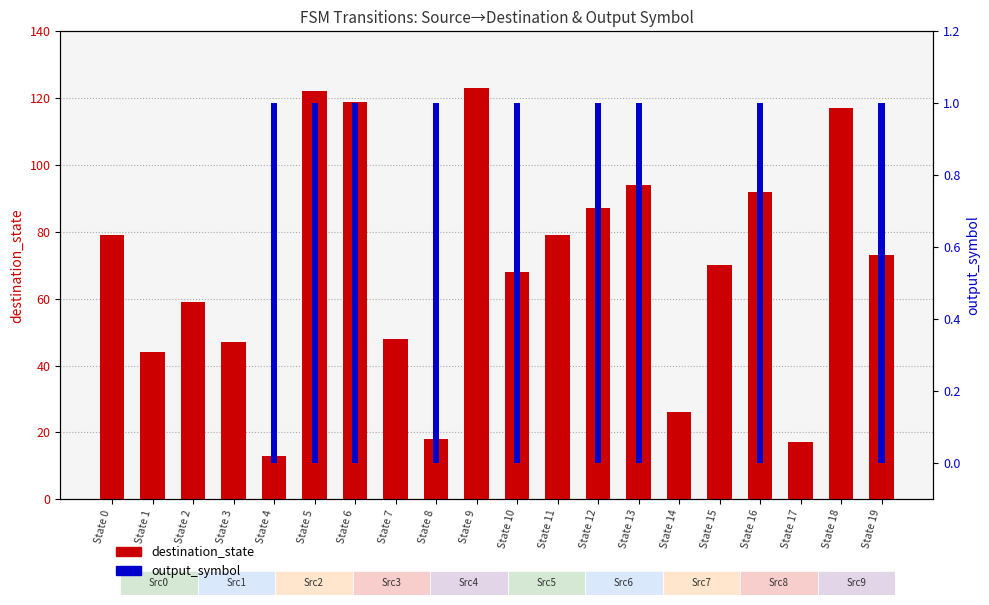

Reading left to right, what are all the values shown in this chart?

destination_state: State 0=79	State 1=44	State 2=59	State 3=47	State 4=13	State 5=122	State 6=119	State 7=48	State 8=18	State 9=123	State 10=68	State 11=79	State 12=87	State 13=94	State 14=26	State 15=70	State 16=92	State 17=17	State 18=117	State 19=73
output_symbol: State 0=0	State 1=0	State 2=0	State 3=0	State 4=1	State 5=1	State 6=1	State 7=0	State 8=1	State 9=0	State 10=1	State 11=0	State 12=1	State 13=1	State 14=0	State 15=0	State 16=1	State 17=0	State 18=0	State 19=1